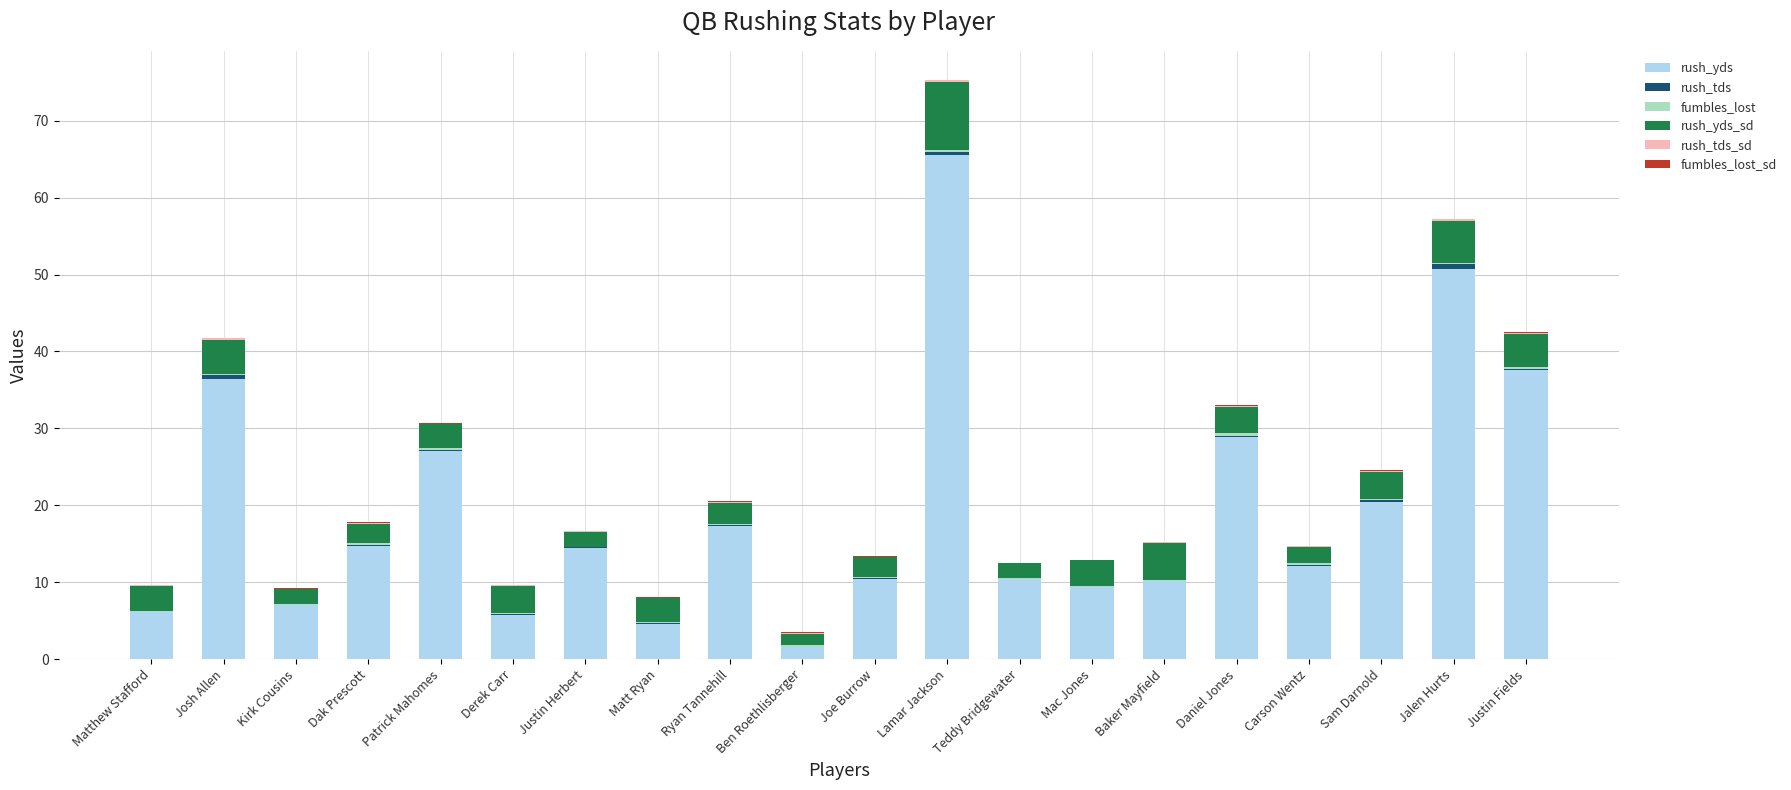

At which category is the sum across all series the highest?

Lamar Jackson